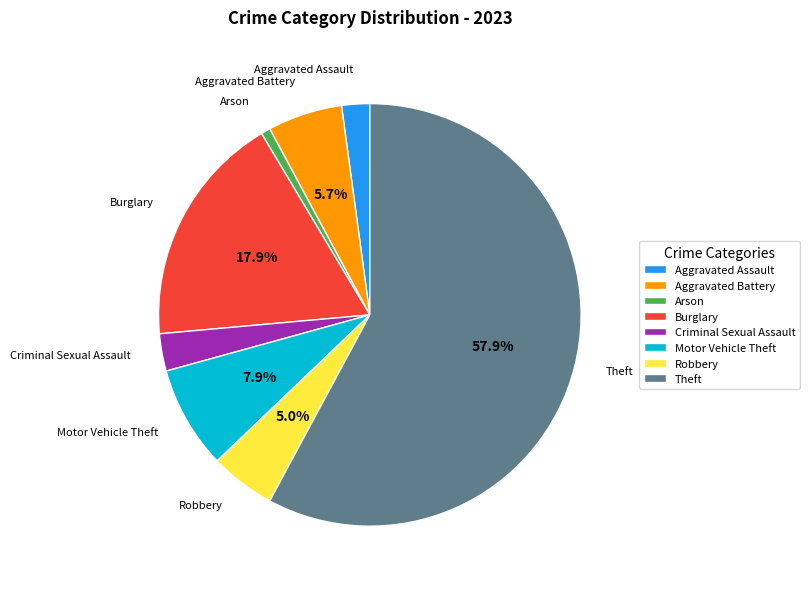

To the nearest percent, what percentage of the pie is Burglary?

18%